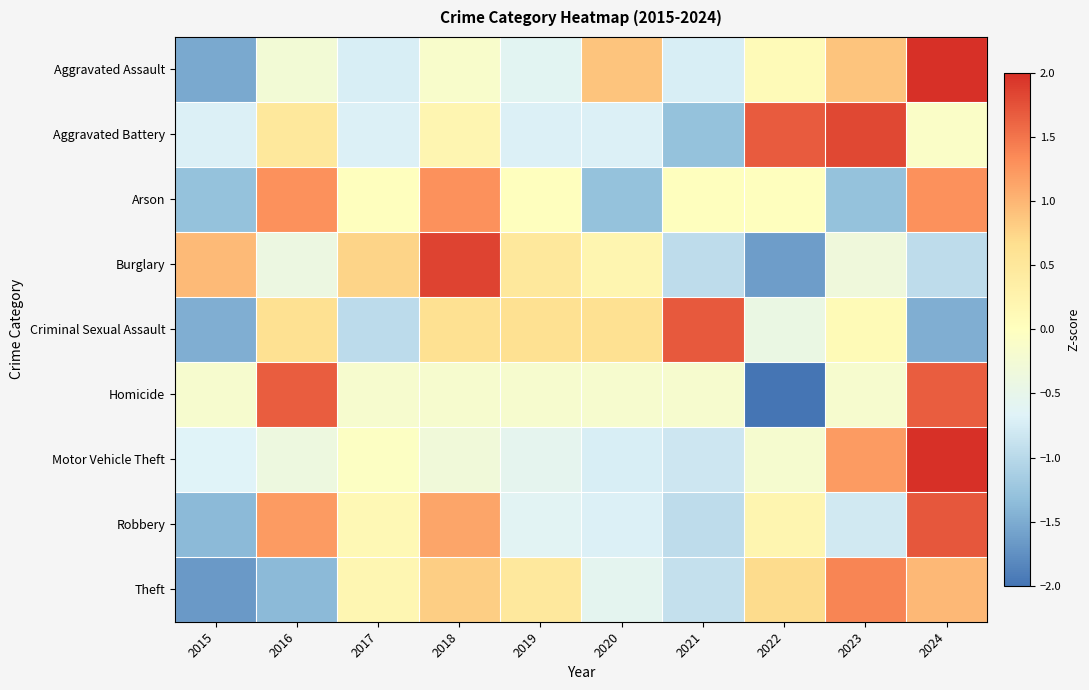

At how many categories does at least one series exceed -1?

10